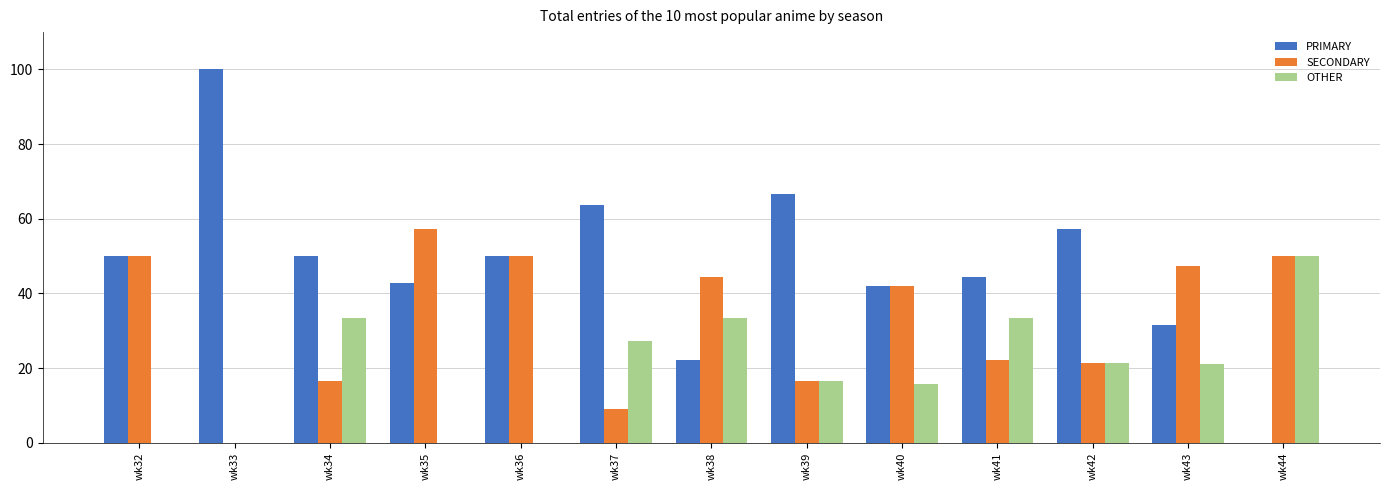

How many values in the SECONDARY series exceed 42?

7